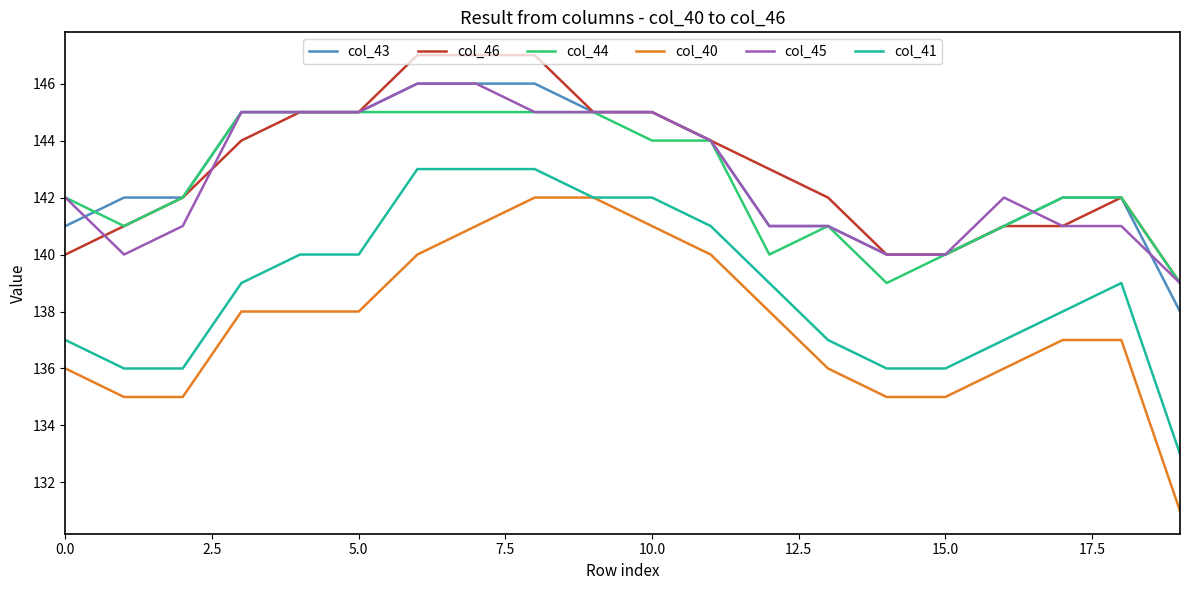

True or false: col_44 and col_41 intersect in this chart.

False